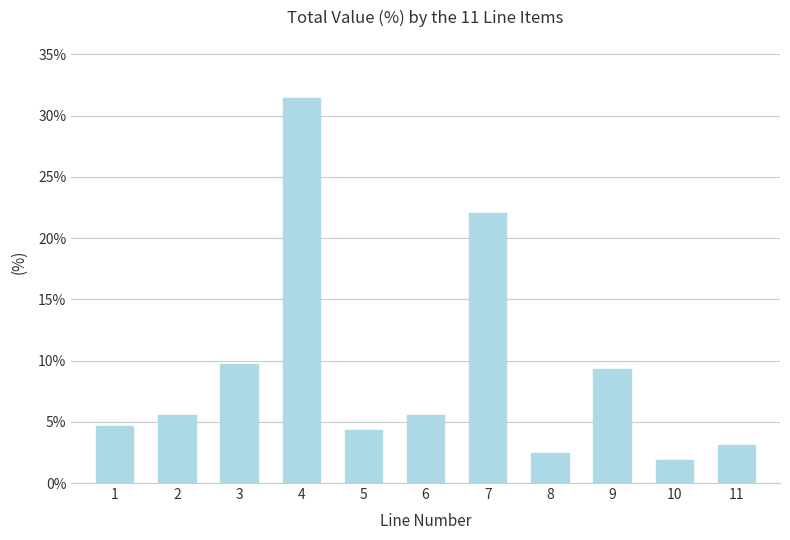

Count the number of data series in this chart.

1